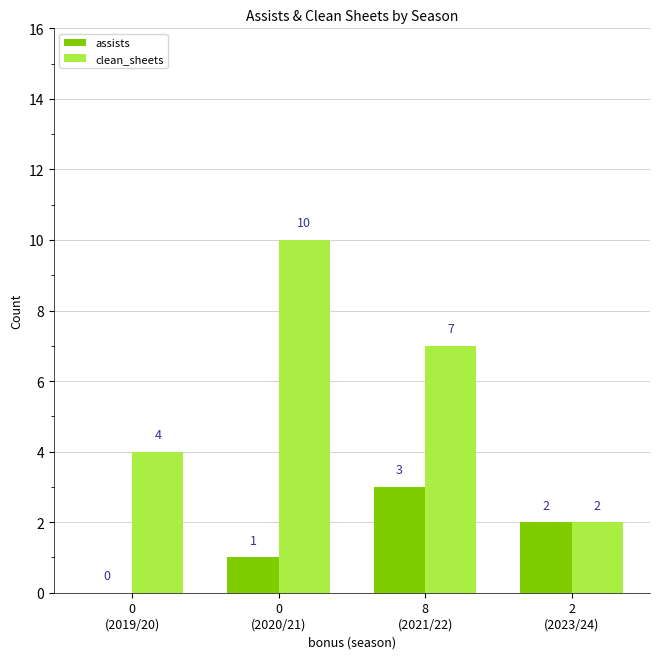

How many distinct data groups are displayed?

2